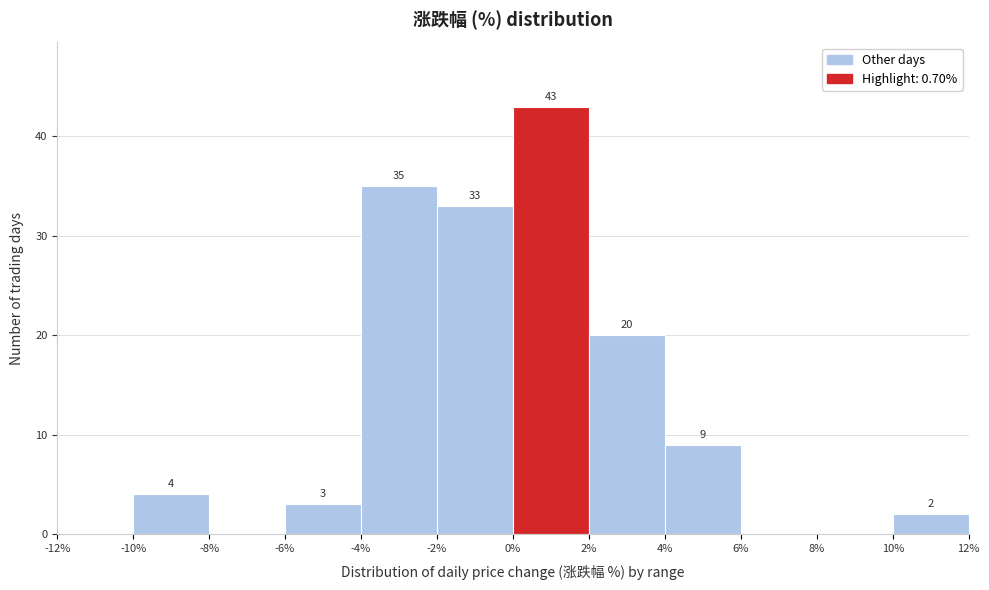

Which range on the x-axis has the tallest bar?

0% to 2%